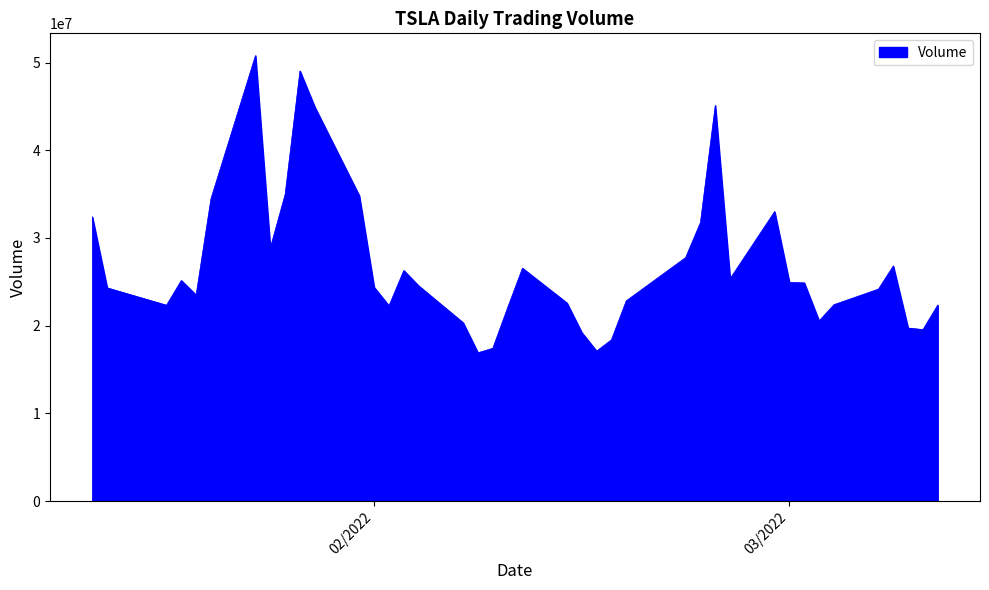

What is the smallest value displayed?

16909670